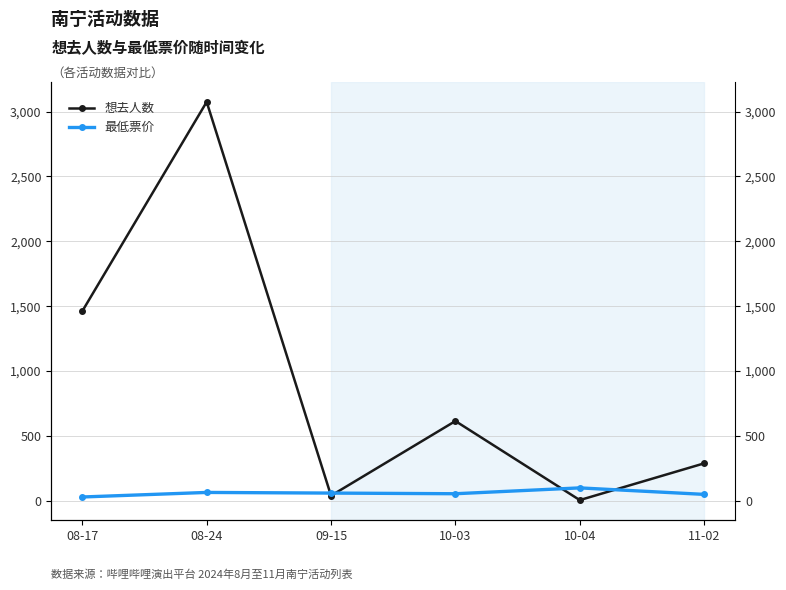

Where do 最低票价 and 想去人数 first cross each other?

08-24 and 09-15